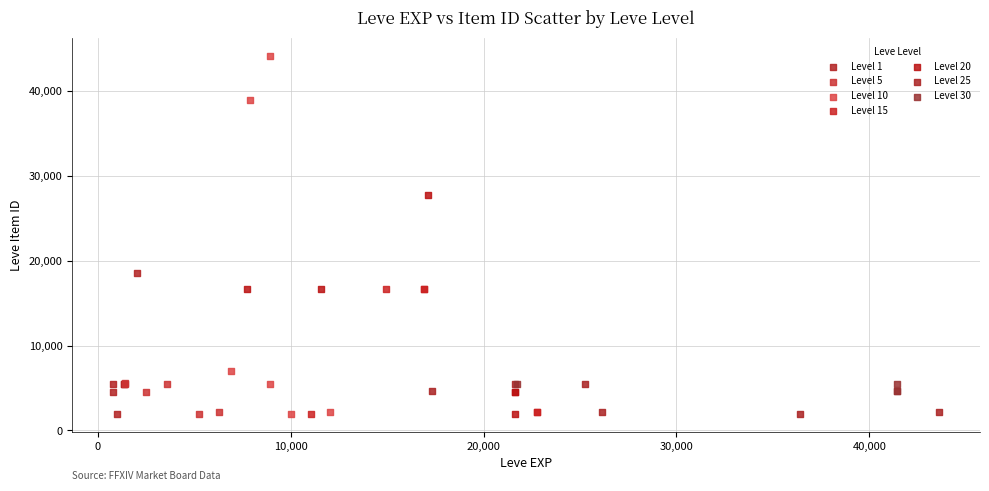

Which series has the largest Y range (max minus min)?

Level 10